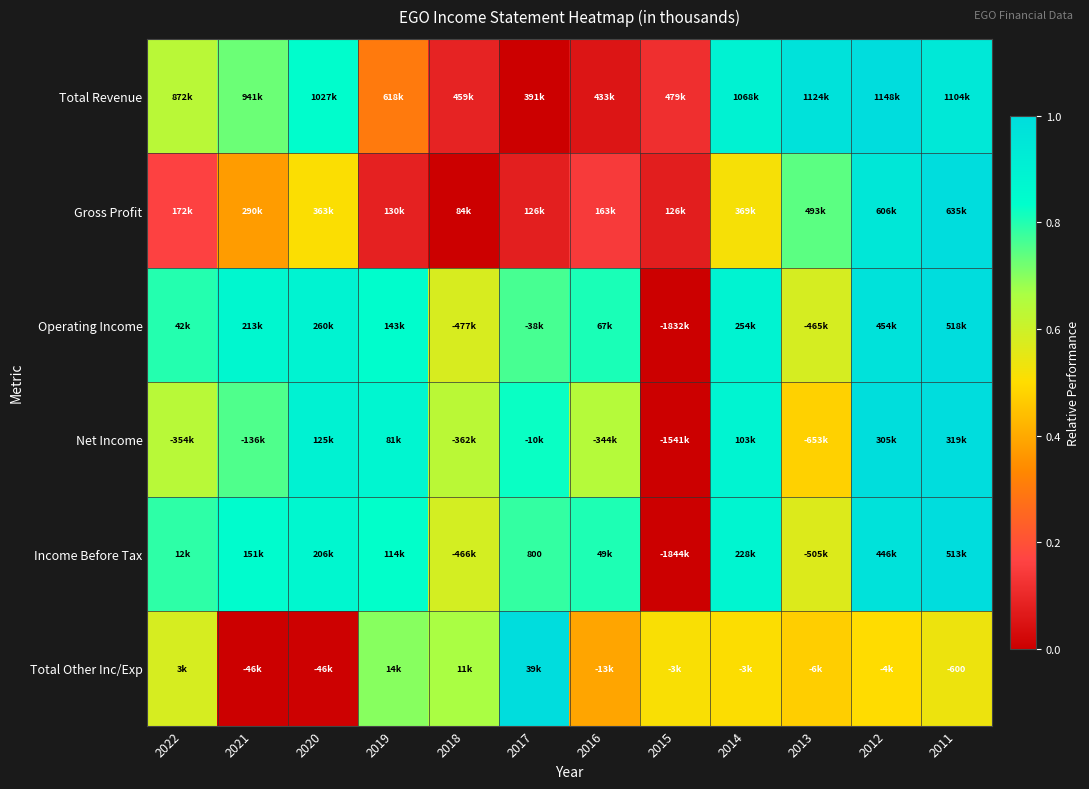

Count the number of categories in the chart.

12